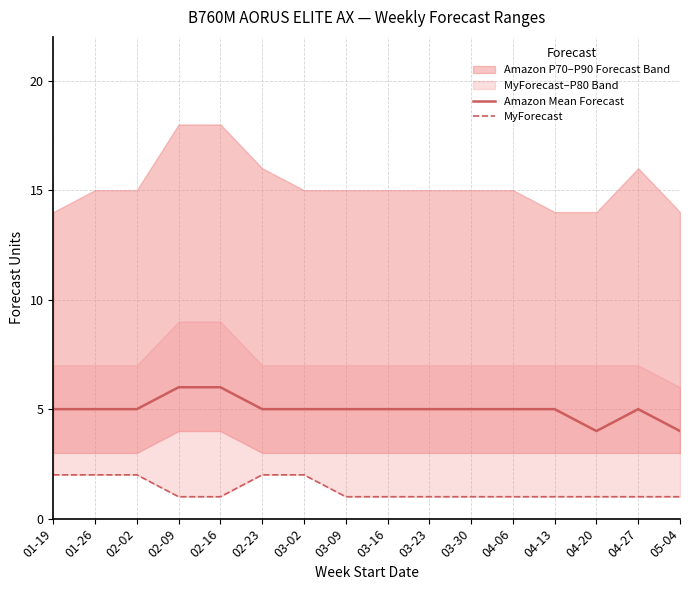

List the series in order of their peak value, lowest first.

MyForecast, Amazon Mean Forecast